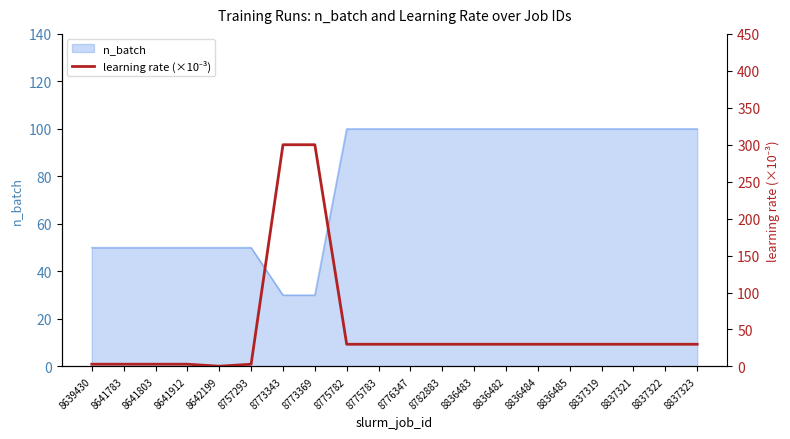

Reading left to right, what are all the values shown in this chart?

8639430=3.0	8641783=3.0	8641803=3.0	8641912=3.0	8642199=0.3	8757293=3.0	8773343=300.0	8773369=300.0	8775782=30.0	8775783=30.0	8776347=30.0	8782883=30.0	8836483=30.0	8836482=30.0	8836484=30.0	8836485=30.0	8837319=30.0	8837321=30.0	8837322=30.0	8837323=30.0